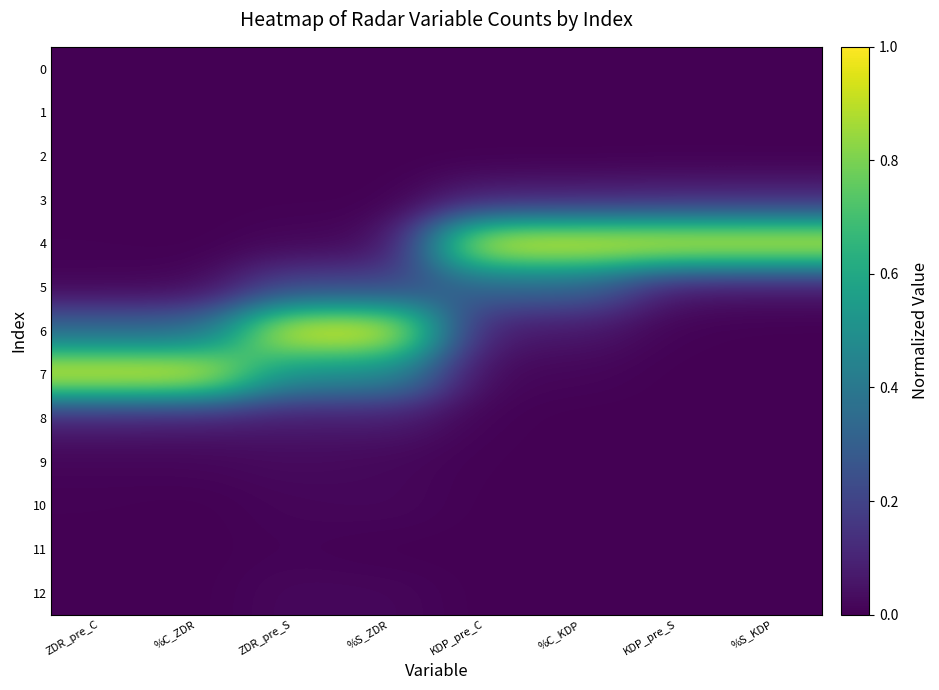

Reading right to left, what are all the values shown in this chart?

0: %S_KDP=0.0	KDP_pre_S=0.0	%C_KDP=0.0	KDP_pre_C=0.0	%S_ZDR=0.0	ZDR_pre_S=0.0	%C_ZDR=0.0	ZDR_pre_C=0.0
1: %S_KDP=0.0	KDP_pre_S=0.0	%C_KDP=0.0	KDP_pre_C=0.0	%S_ZDR=0.0	ZDR_pre_S=0.0	%C_ZDR=0.0	ZDR_pre_C=0.0
2: %S_KDP=0.0	KDP_pre_S=0.0	%C_KDP=0.0	KDP_pre_C=0.0	%S_ZDR=0.0	ZDR_pre_S=0.0	%C_ZDR=0.0	ZDR_pre_C=0.0
3: %S_KDP=0.1	KDP_pre_S=0.1	%C_KDP=0.1	KDP_pre_C=0.1	%S_ZDR=0.0	ZDR_pre_S=0.0	%C_ZDR=0.0	ZDR_pre_C=0.0
4: %S_KDP=1.0	KDP_pre_S=1.0	%C_KDP=1.0	KDP_pre_C=1.0	%S_ZDR=0.0	ZDR_pre_S=0.0	%C_ZDR=0.0	ZDR_pre_C=0.0
5: %S_KDP=0.0	KDP_pre_S=0.0	%C_KDP=0.3	KDP_pre_C=0.3	%S_ZDR=0.2	ZDR_pre_S=0.2	%C_ZDR=0.0	ZDR_pre_C=0.0
6: %S_KDP=0.0	KDP_pre_S=0.0	%C_KDP=0.1	KDP_pre_C=0.1	%S_ZDR=1.0	ZDR_pre_S=1.0	%C_ZDR=0.3	ZDR_pre_C=0.3
7: %S_KDP=0.0	KDP_pre_S=0.0	%C_KDP=0.0	KDP_pre_C=0.0	%S_ZDR=0.5	ZDR_pre_S=0.5	%C_ZDR=1.0	ZDR_pre_C=1.0
8: %S_KDP=0.0	KDP_pre_S=0.0	%C_KDP=0.0	KDP_pre_C=0.0	%S_ZDR=0.1	ZDR_pre_S=0.1	%C_ZDR=0.1	ZDR_pre_C=0.1
9: %S_KDP=0.0	KDP_pre_S=0.0	%C_KDP=0.0	KDP_pre_C=0.0	%S_ZDR=0.0	ZDR_pre_S=0.0	%C_ZDR=0.0	ZDR_pre_C=0.0
10: %S_KDP=0.0	KDP_pre_S=0.0	%C_KDP=0.0	KDP_pre_C=0.0	%S_ZDR=0.0	ZDR_pre_S=0.0	%C_ZDR=0.0	ZDR_pre_C=0.0
11: %S_KDP=0.0	KDP_pre_S=0.0	%C_KDP=0.0	KDP_pre_C=0.0	%S_ZDR=0.0	ZDR_pre_S=0.0	%C_ZDR=0.0	ZDR_pre_C=0.0
12: %S_KDP=0.0	KDP_pre_S=0.0	%C_KDP=0.0	KDP_pre_C=0.0	%S_ZDR=0.0	ZDR_pre_S=0.0	%C_ZDR=0.0	ZDR_pre_C=0.0